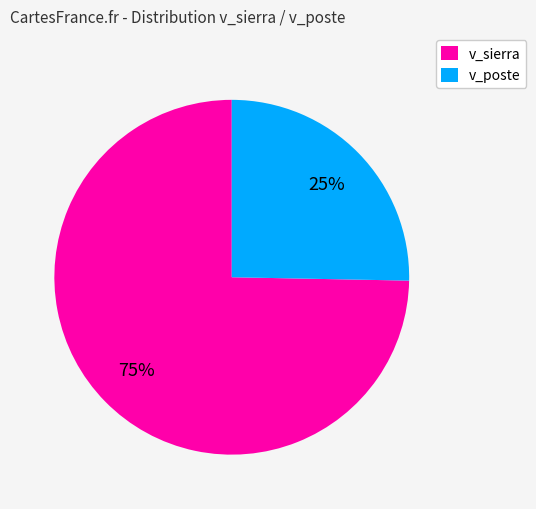

How many segments does this pie chart have?

2